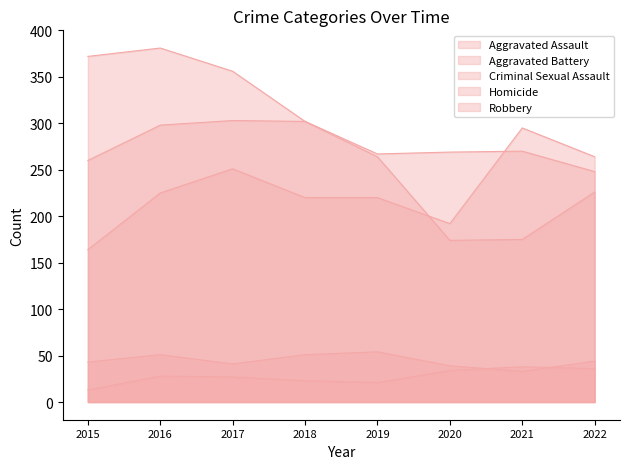

Where is the first local minimum for Aggravated Battery?

2019